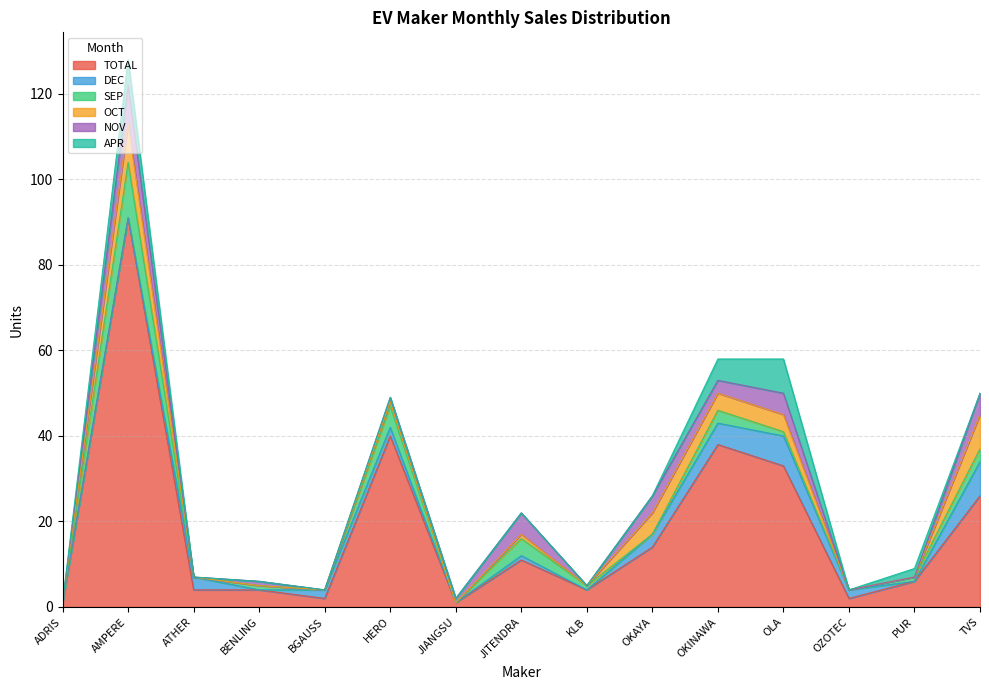

What is the label of the 7th point from the left?

JIANGSU